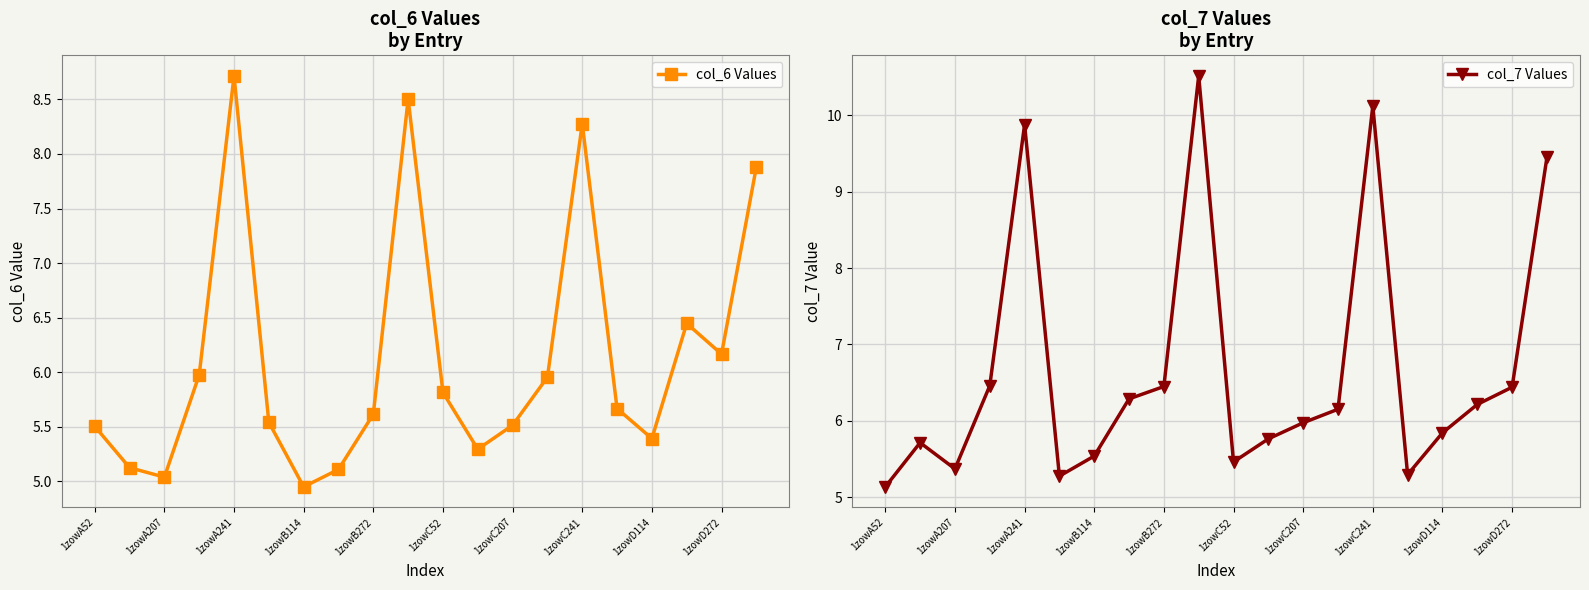

Between 11 and 17, which is larger?

17